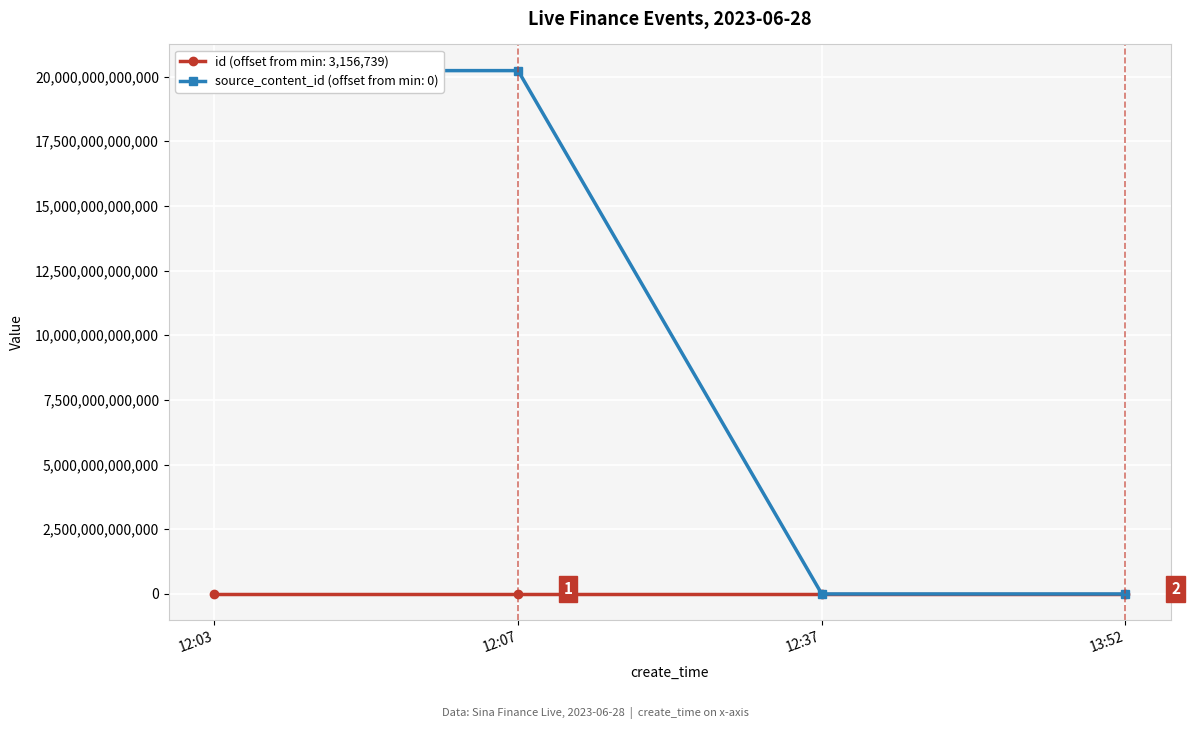

How many data points in source_content_id are less than 20230628123914?

2